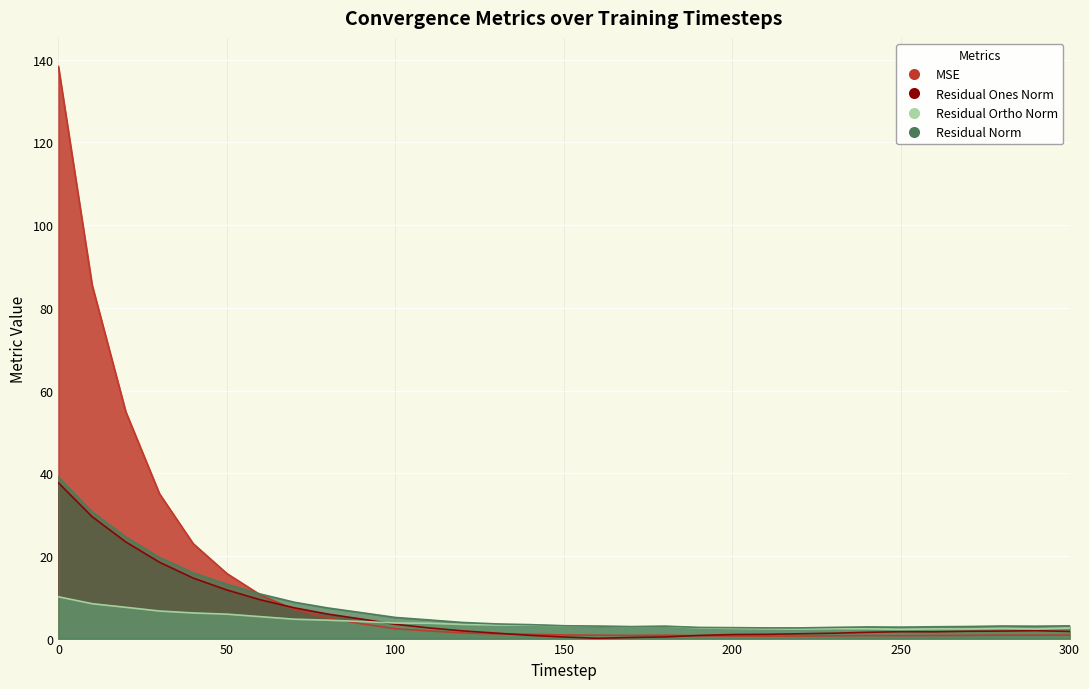

What value does the res_ones_norm series have at 90?

4.7